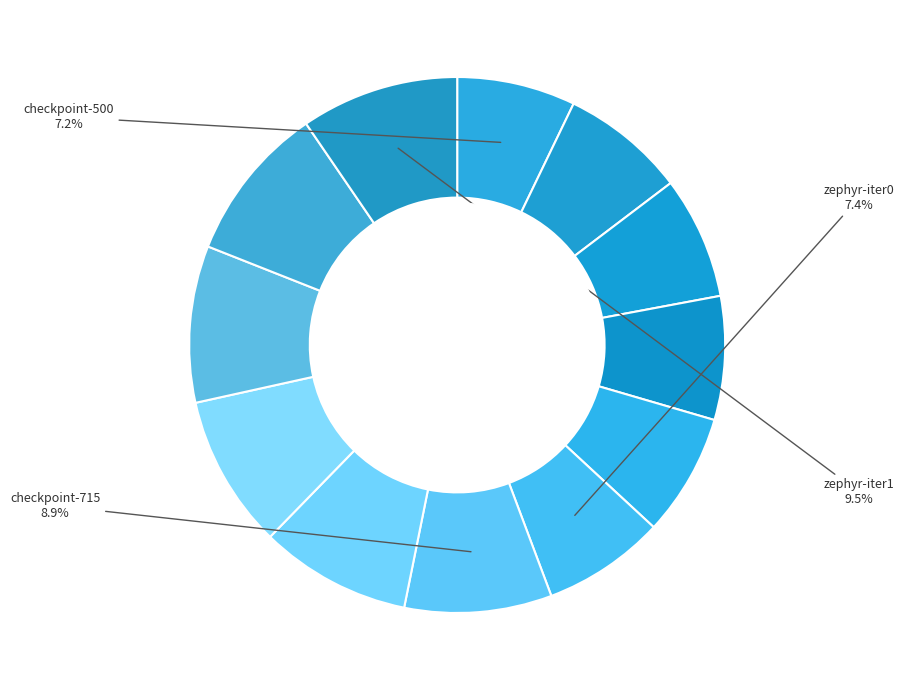

Count the number of slices in the pie.

12